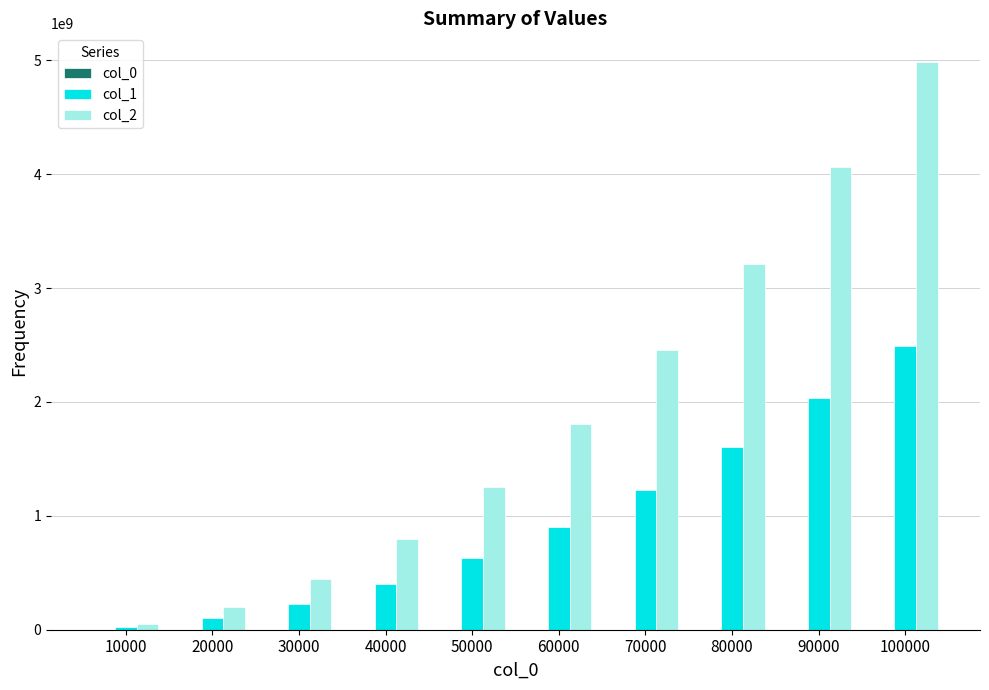

What is the difference between the col_1 values at 70000 and 10000?

1201855695